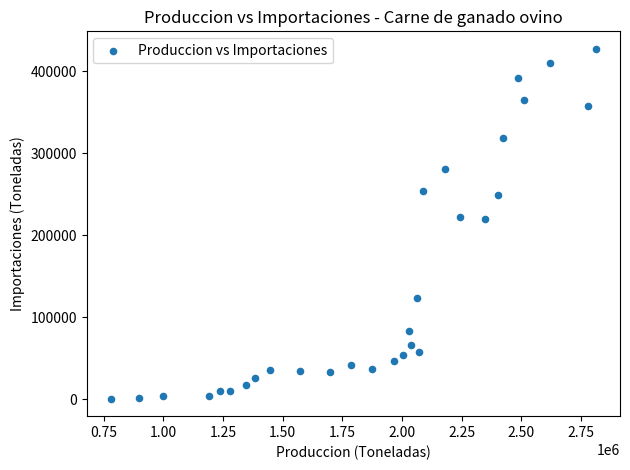

What is the range of Y values (max minus min)?

426815.9